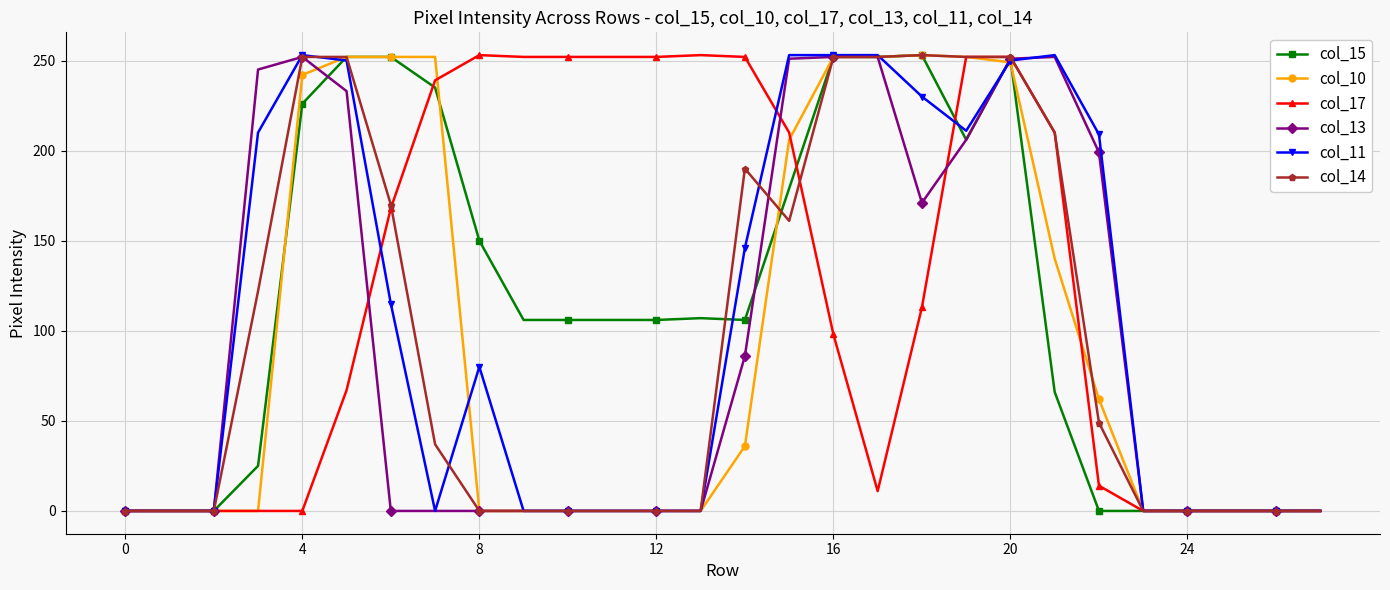

Count the number of data series in this chart.

6